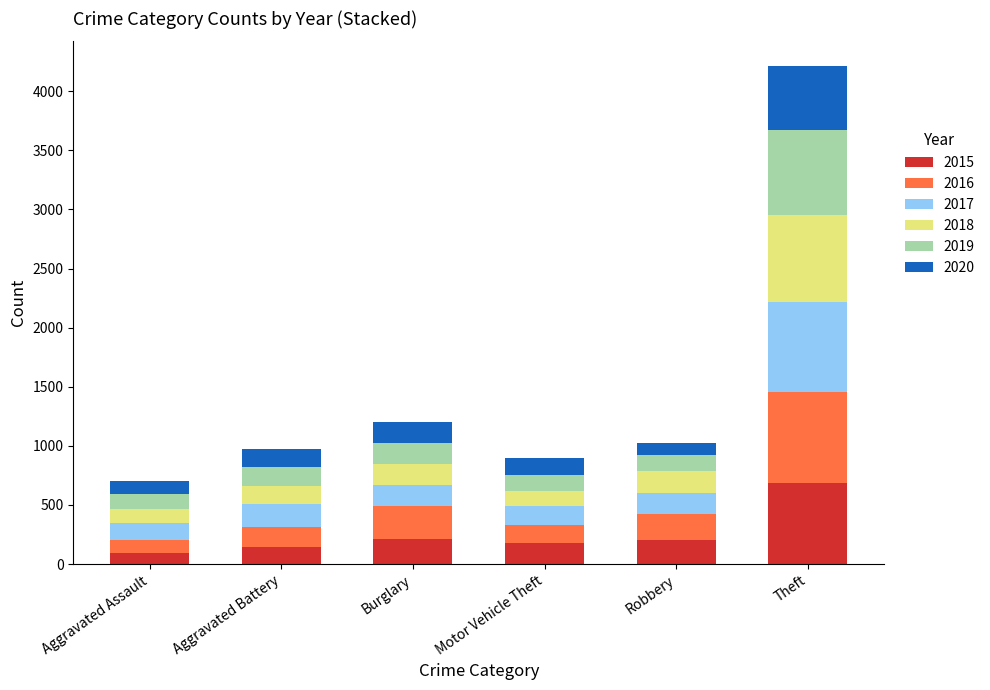

At which category is the sum across all series the highest?

Theft